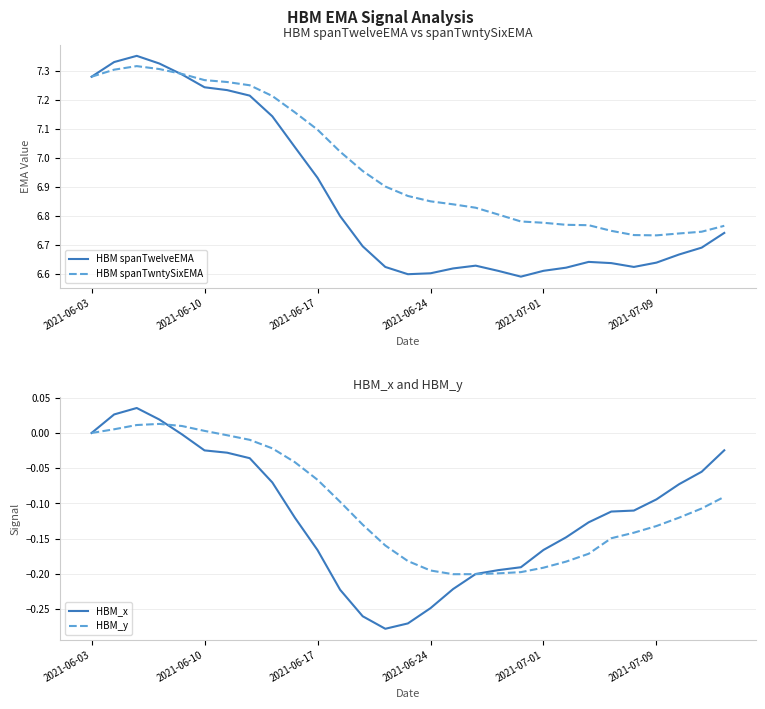

Is the value of HBM spanTwelveEMA at 18 greater than the value of HBM_x at 24?

Yes